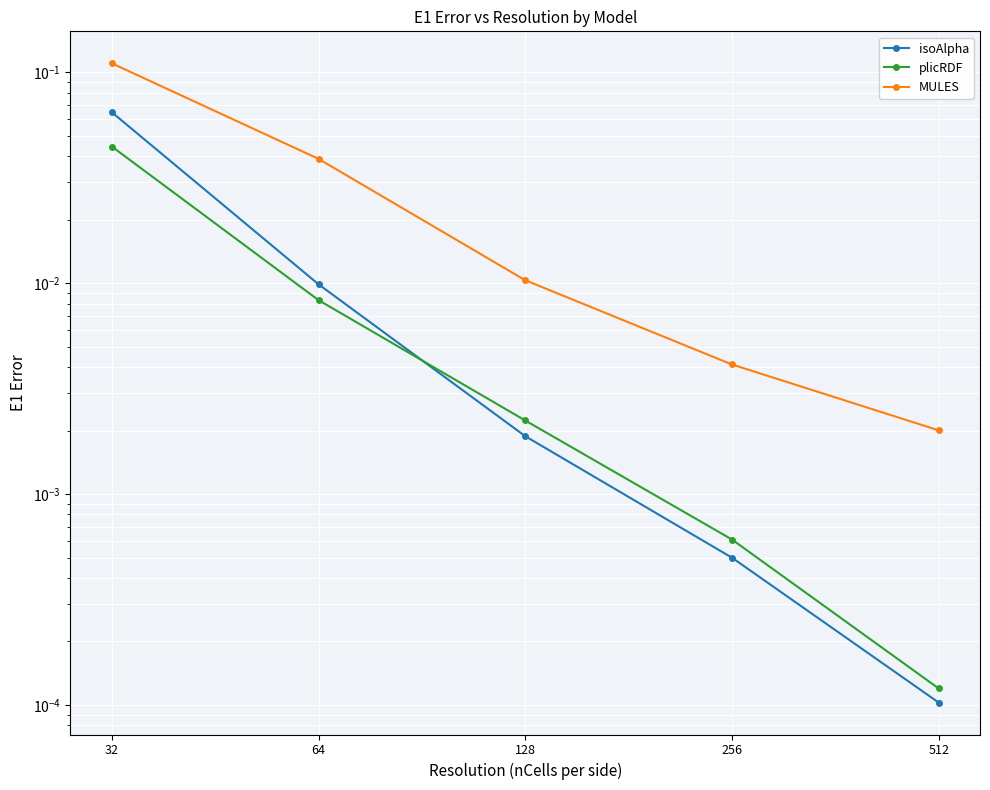

The plicRDF series shows 0.0 at 128. True or false?

True